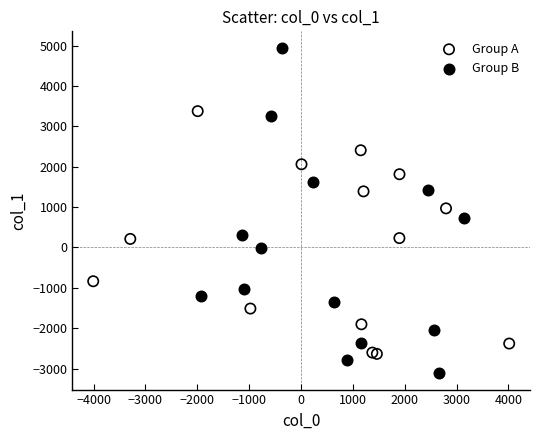

Which series reaches the maximum Y coordinate?

Group B